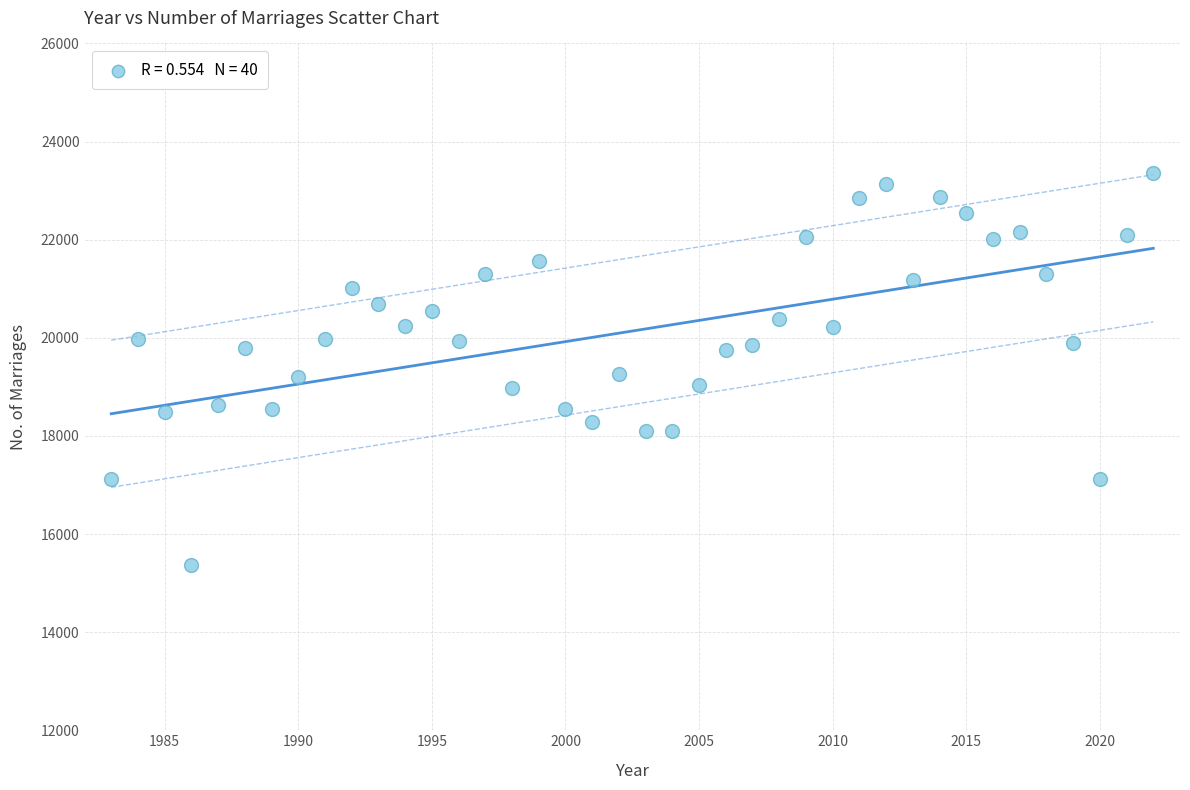

What is the range of Y values (max minus min)?

7993